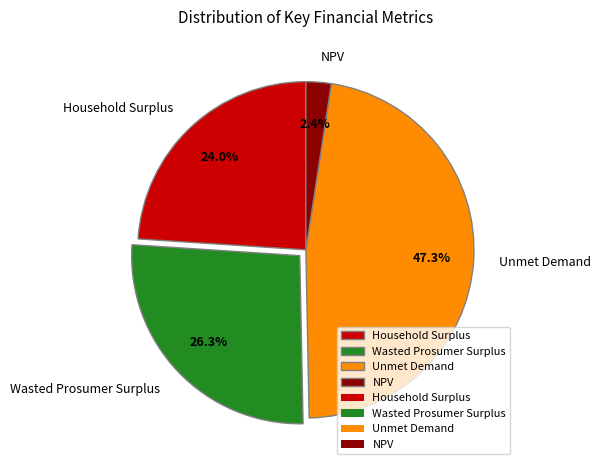

How many slices are in this pie chart?

4